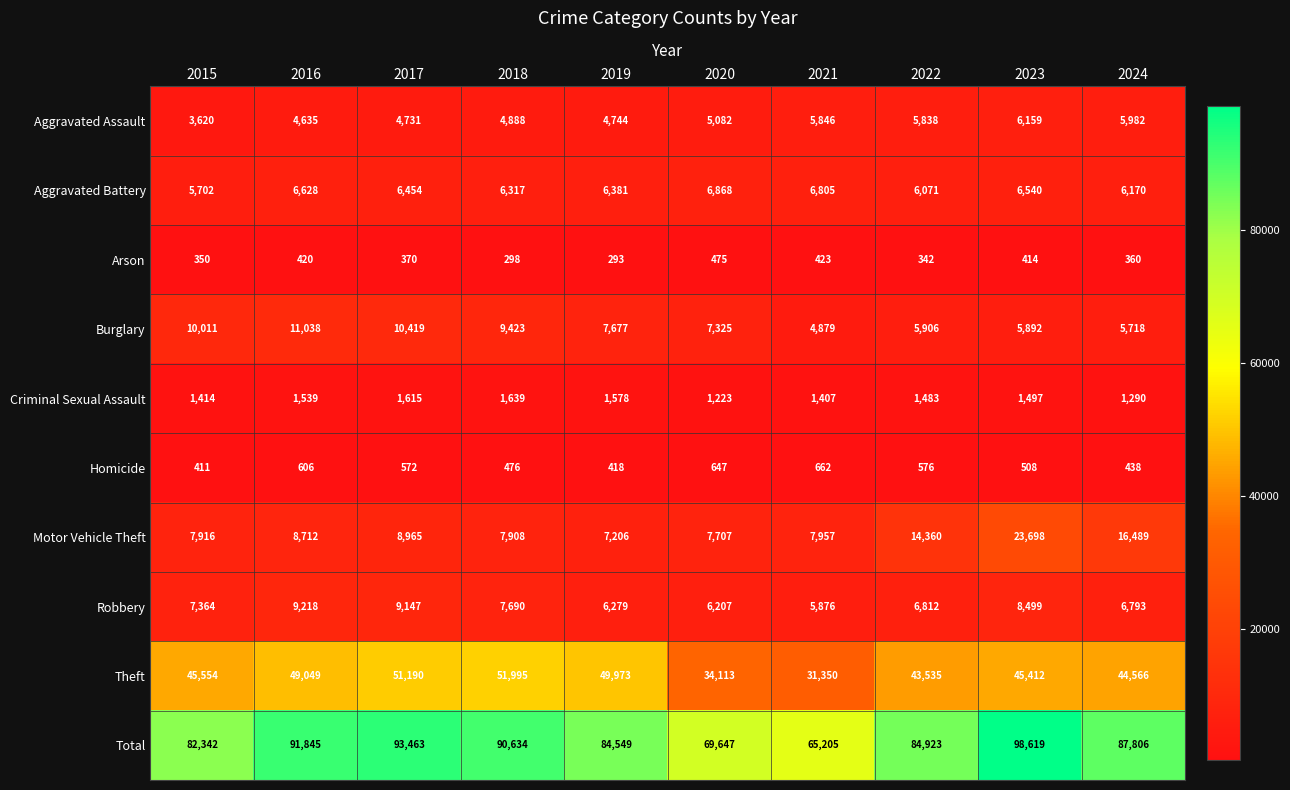

What is the smallest value displayed?

293